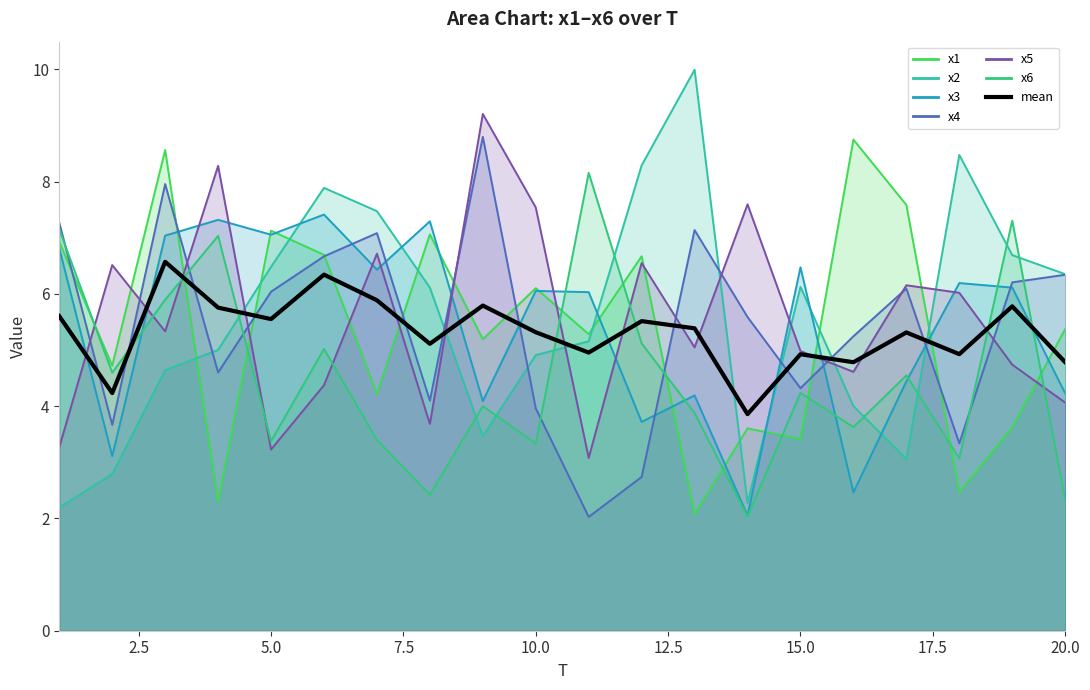

The value at 17 is 6.8. True or false?

False